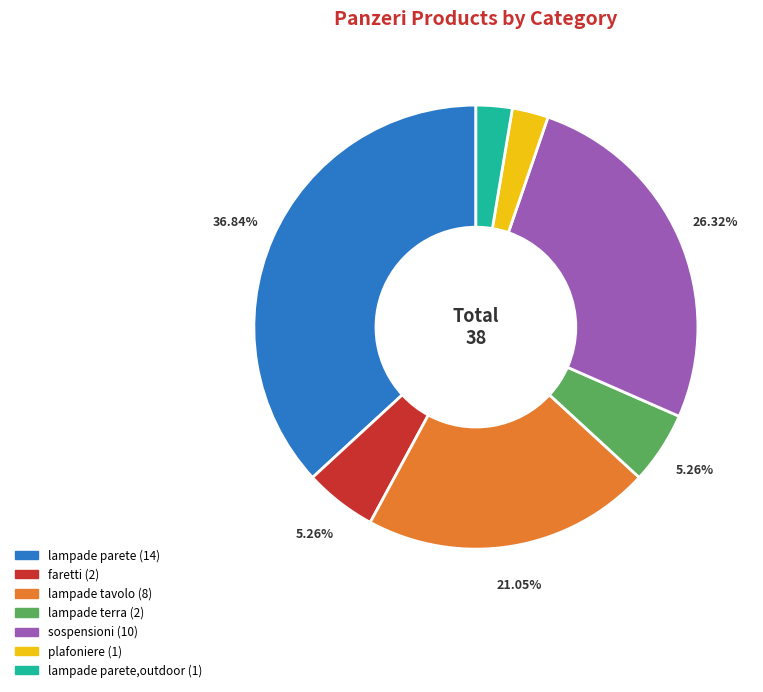

How many slices are in this pie chart?

7